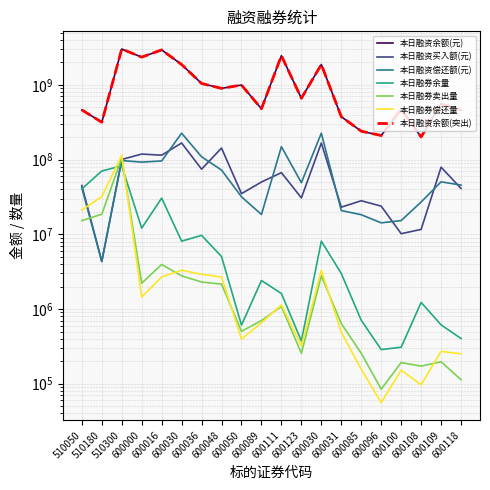

Between 600016 and 600123, which is larger?

600016